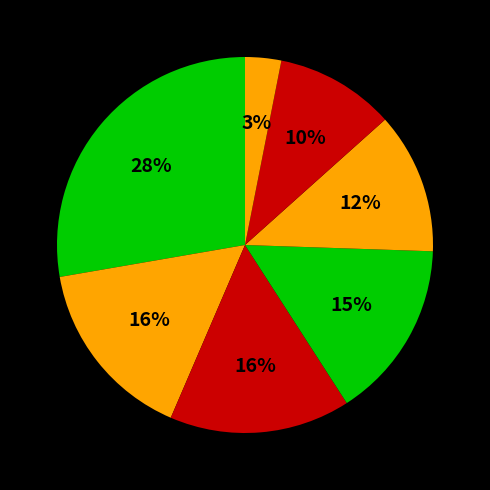

How many segments does this pie chart have?

7